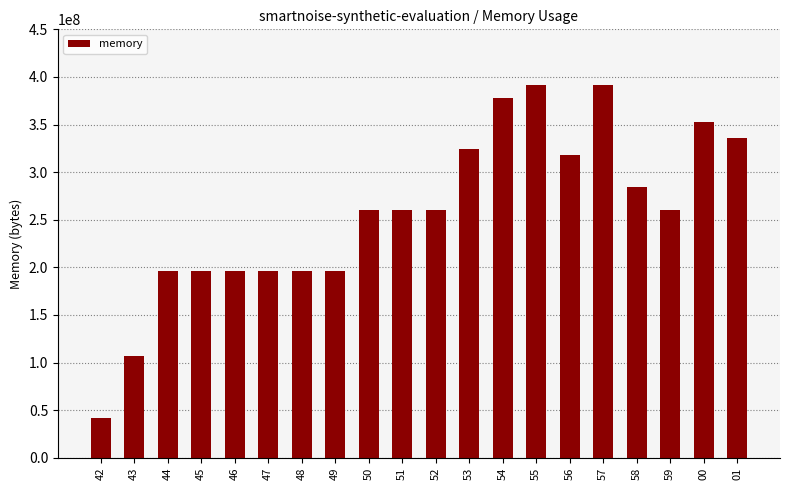

What is the change in value from 55 to 00?

-38412288